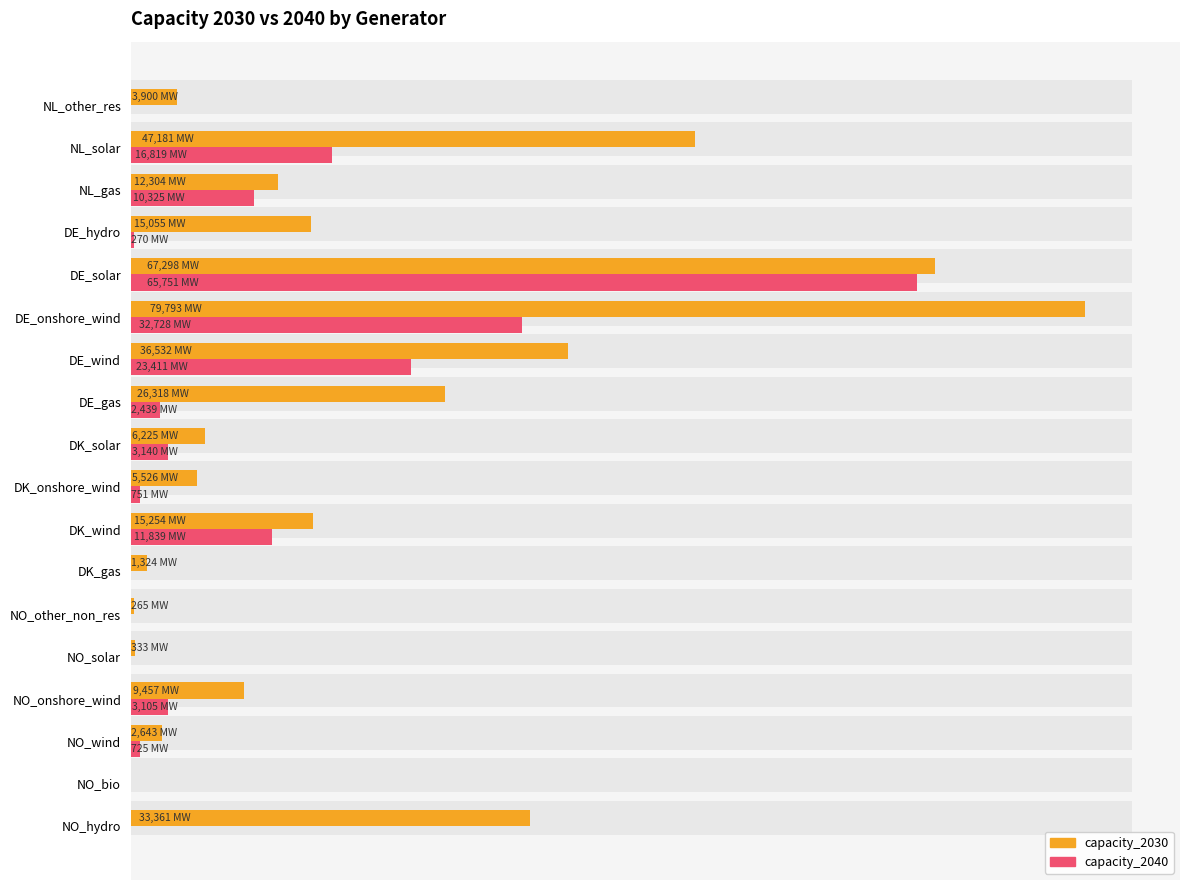

What are all the series names shown in the legend?

capacity_2030, capacity_2040